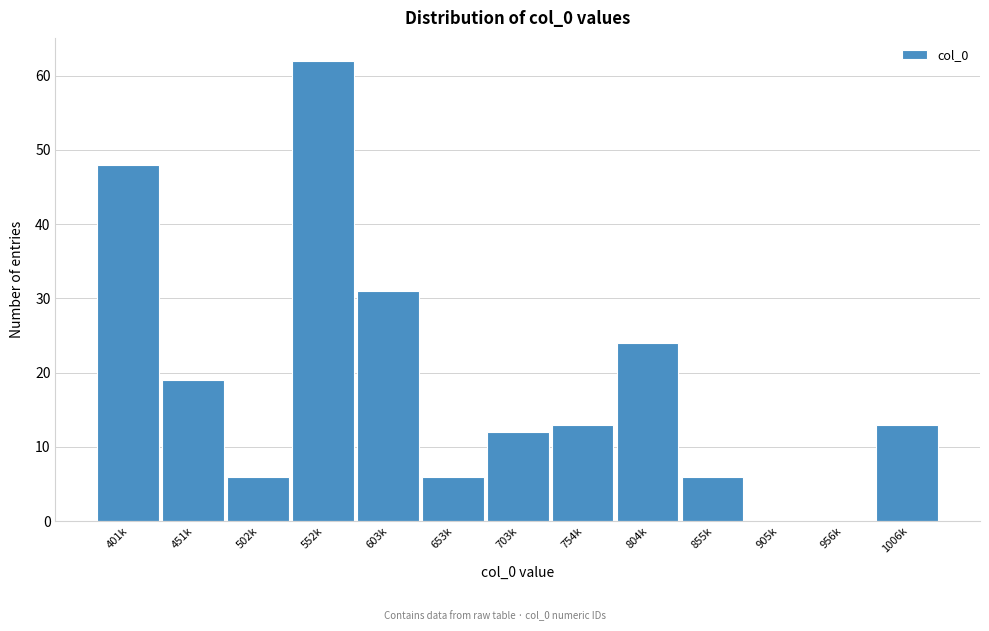

Reading right to left, what are all the values shown in this chart?

1006k=13	956k=0	905k=0	855k=6	804k=24	754k=13	703k=12	653k=6	603k=31	552k=62	502k=6	451k=19	401k=48